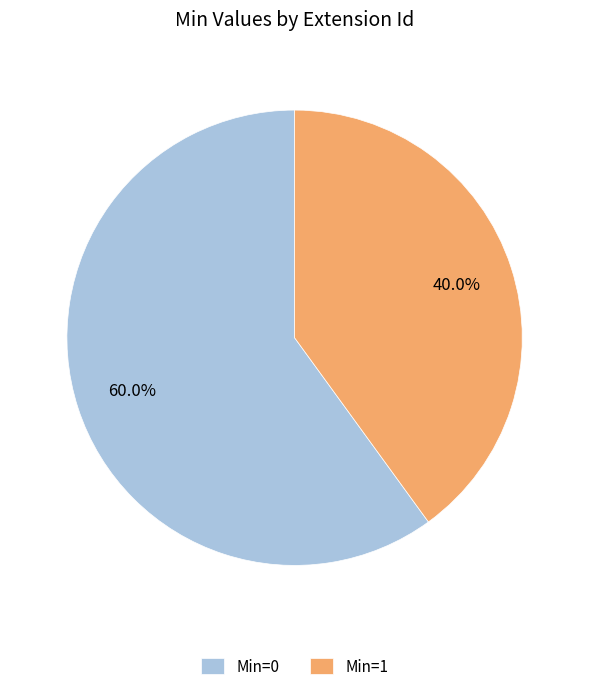

Count the number of slices in the pie.

2